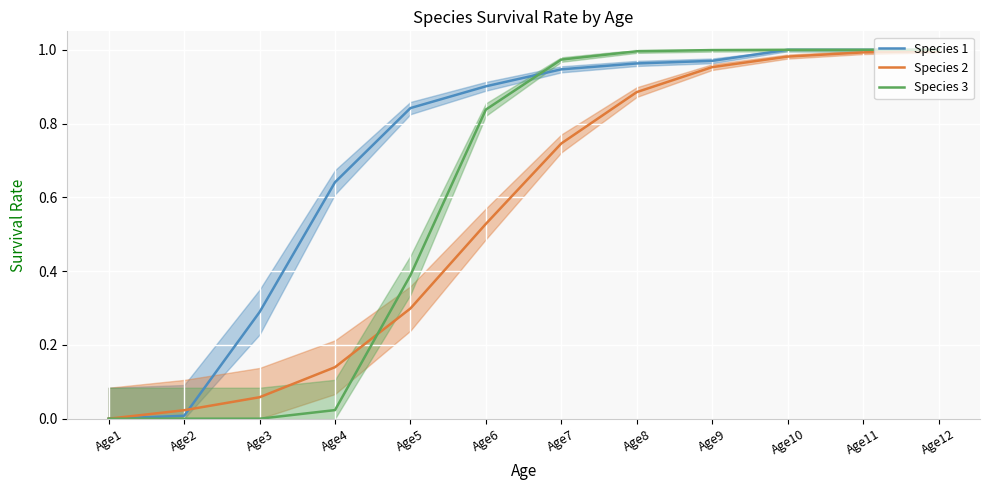

True or false: Species 2 has a value of 1.4 at Age12.

False